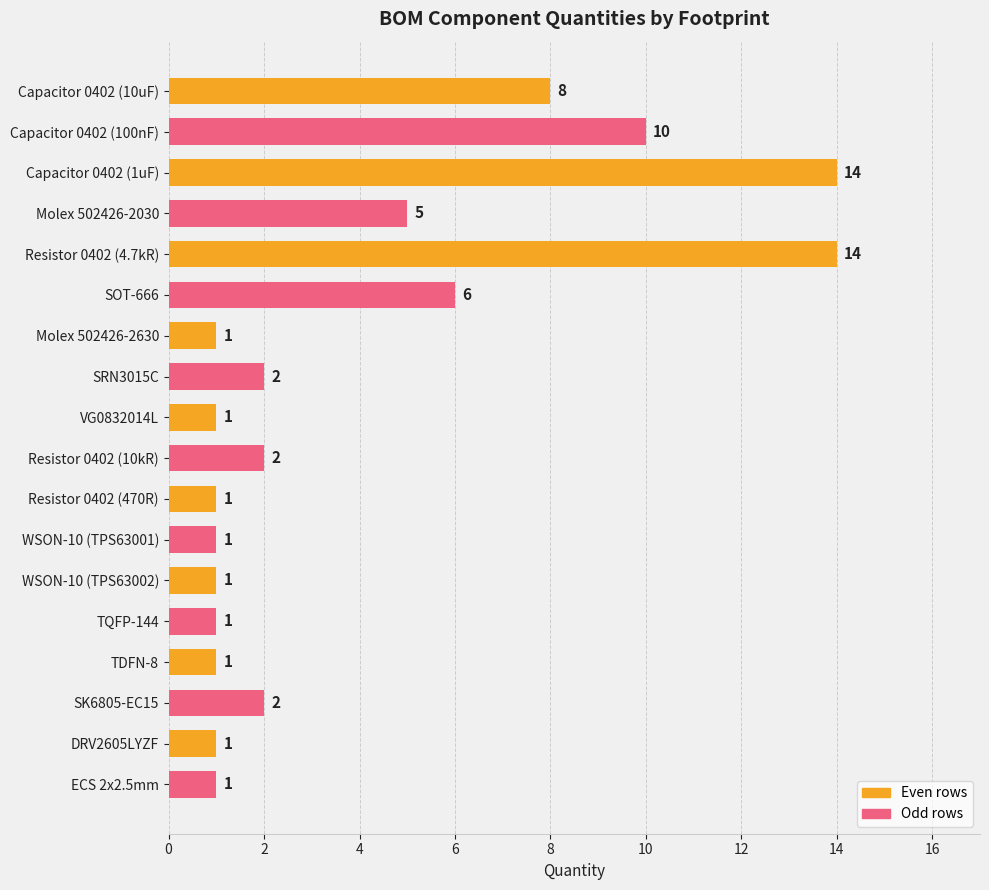

What is the value of the 2nd bar from the top?

10